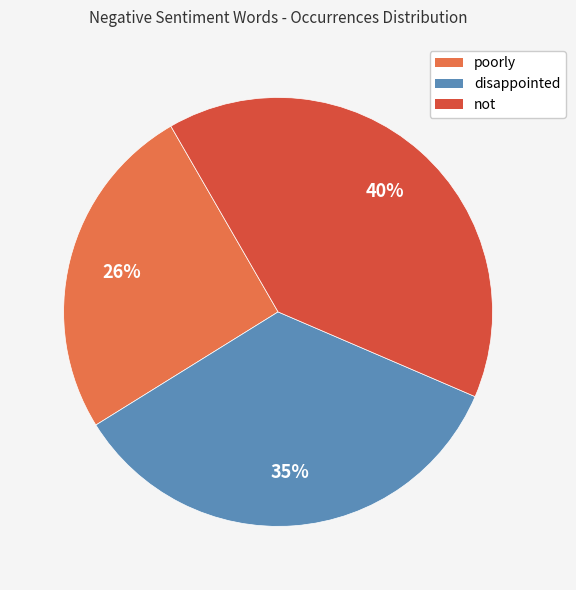

Which has a higher value, disappointed or poorly?

disappointed